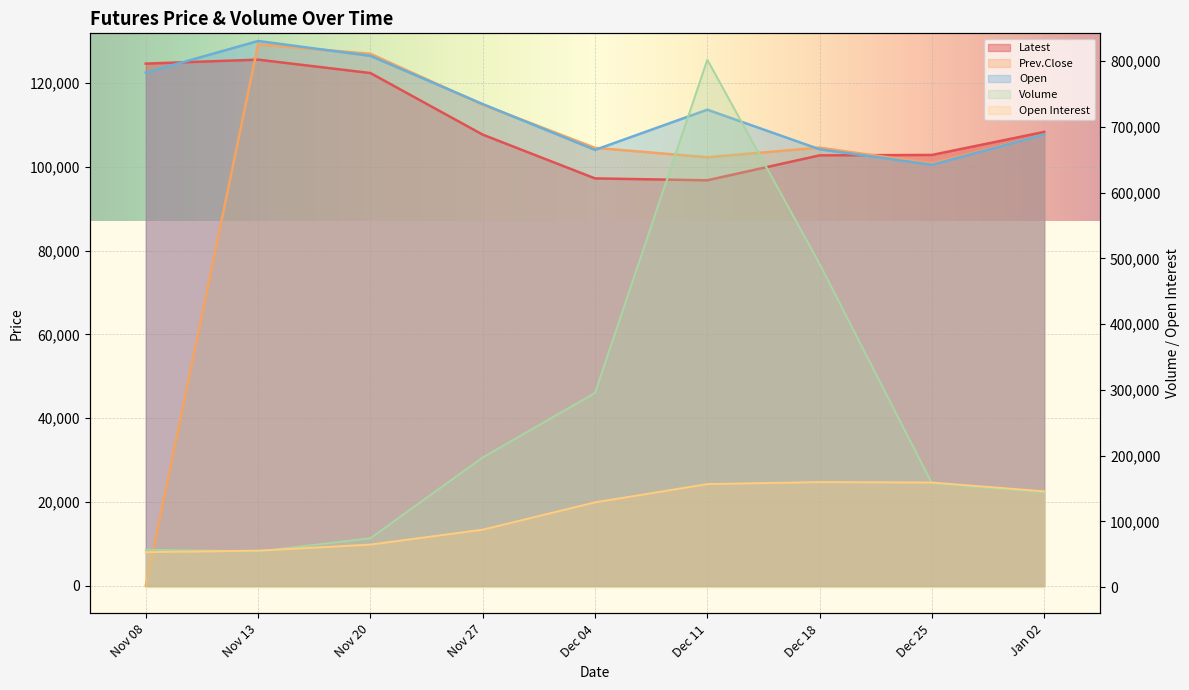

How many values in the Prev.Close series are below 104600?

4